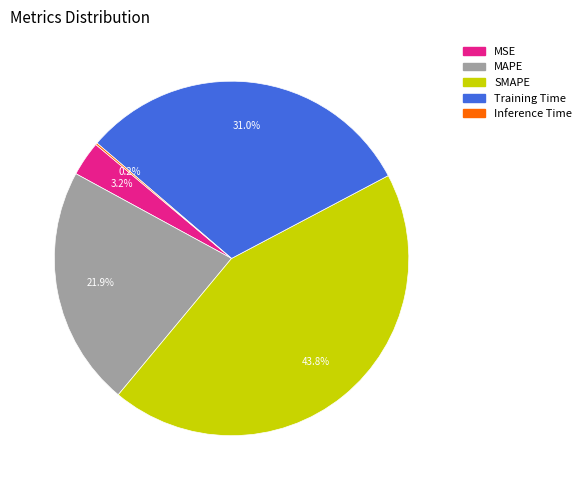

To the nearest percent, what percentage of the pie is Training Time?

31%